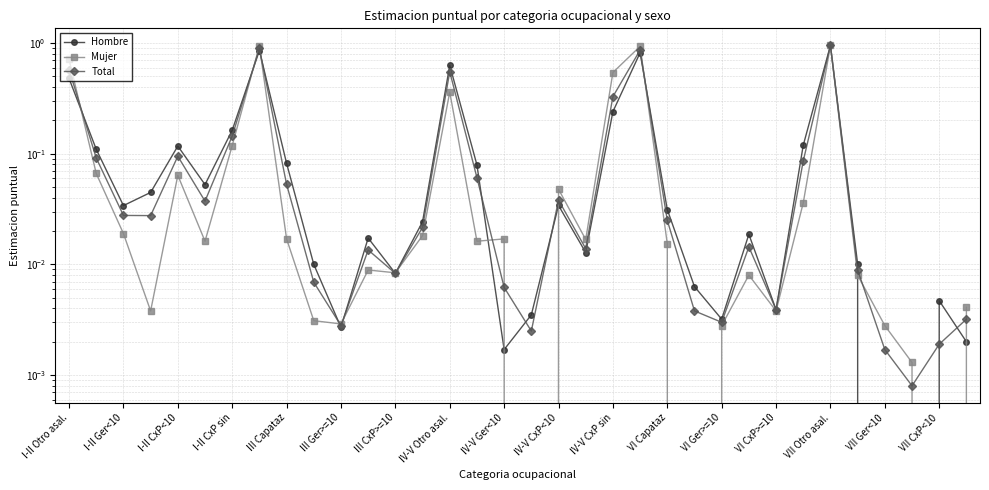

Is the value of Mujer at III Ger>=10 greater than the value of Total at VII Ger<10?

Yes